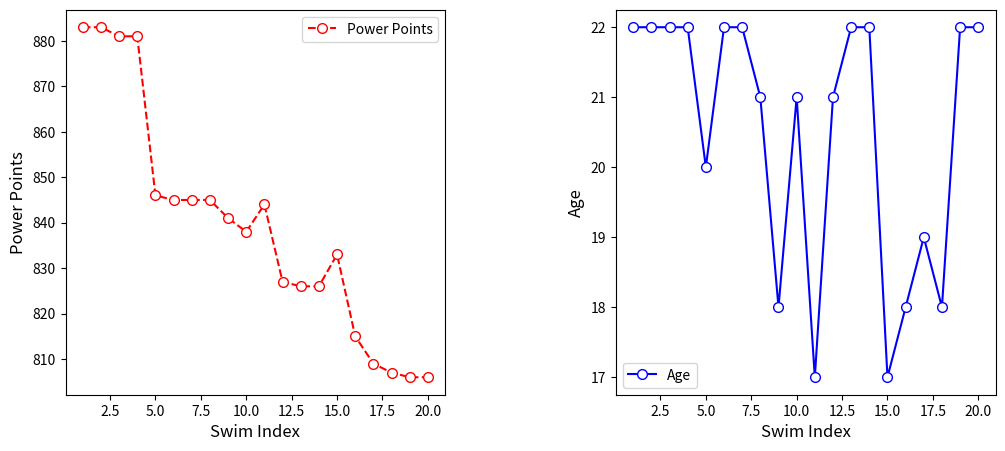

The Age series shows 9 at 15.0. True or false?

False